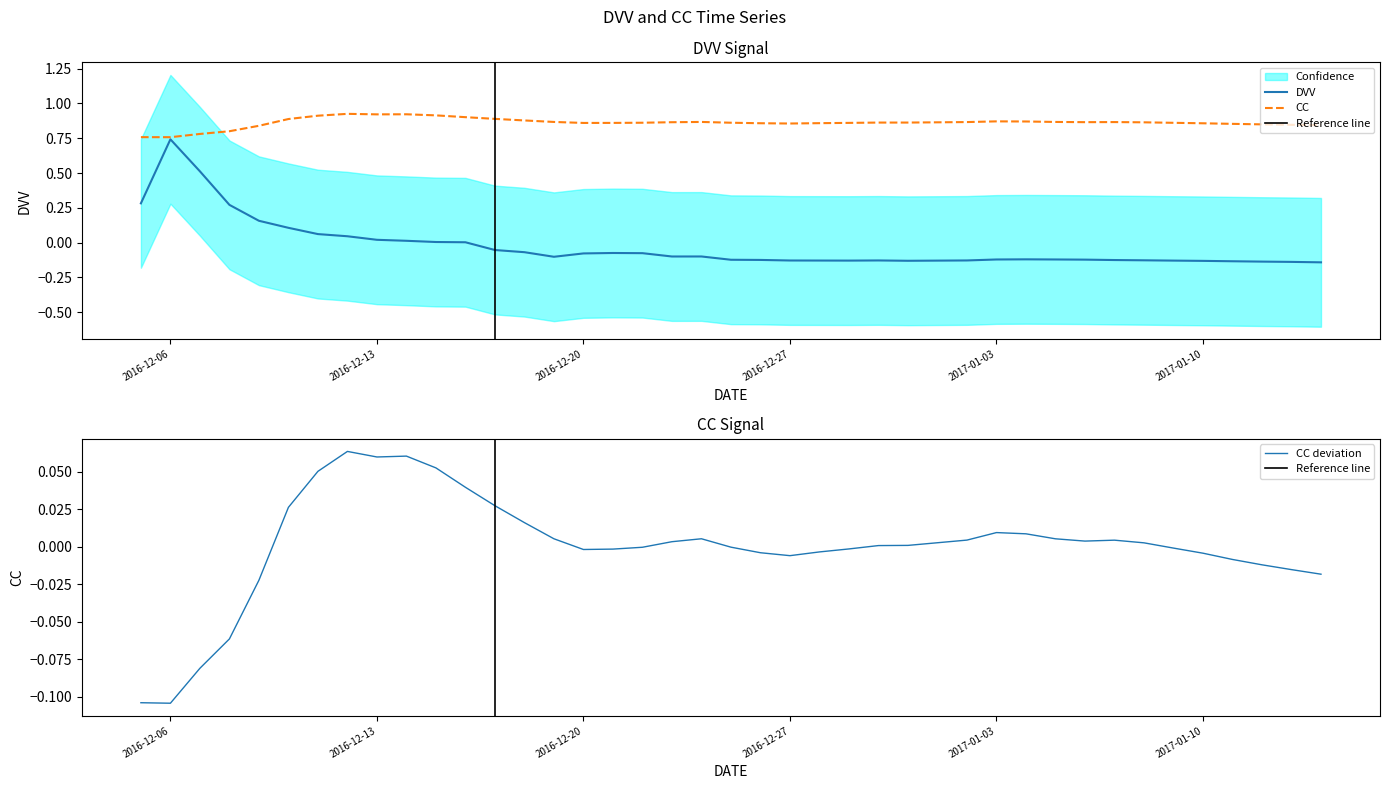

Is it true that DVV equals -0.1 at 2016-12-25?

False